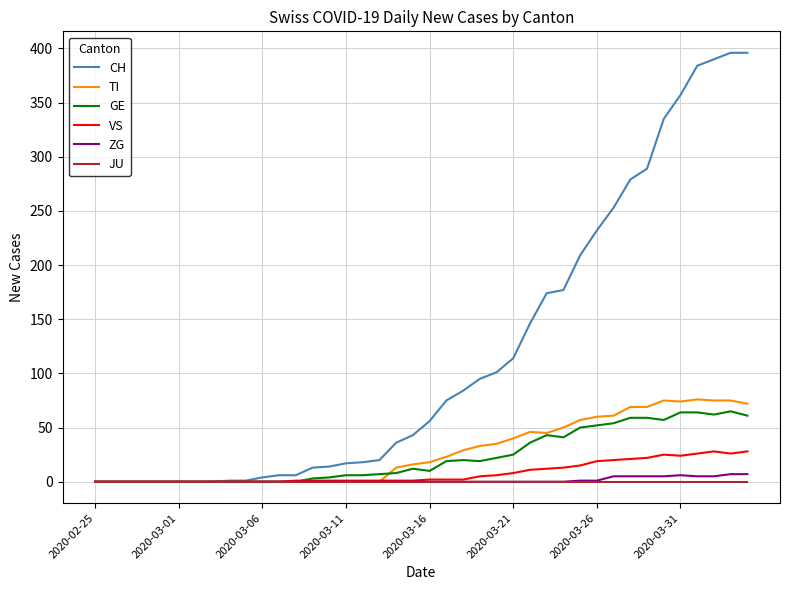

Which series has the widest spread of values?

CH